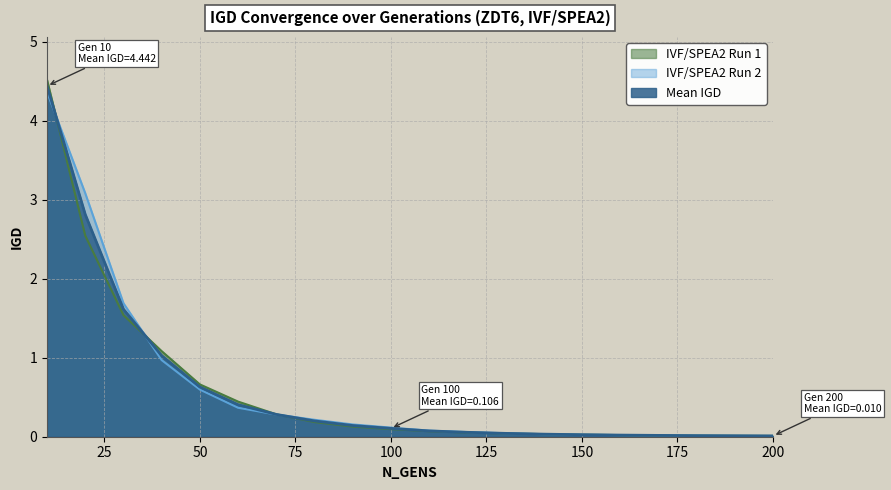

True or false: Mean IGD and IVF/SPEA2 Run 1 cross at least once.

True